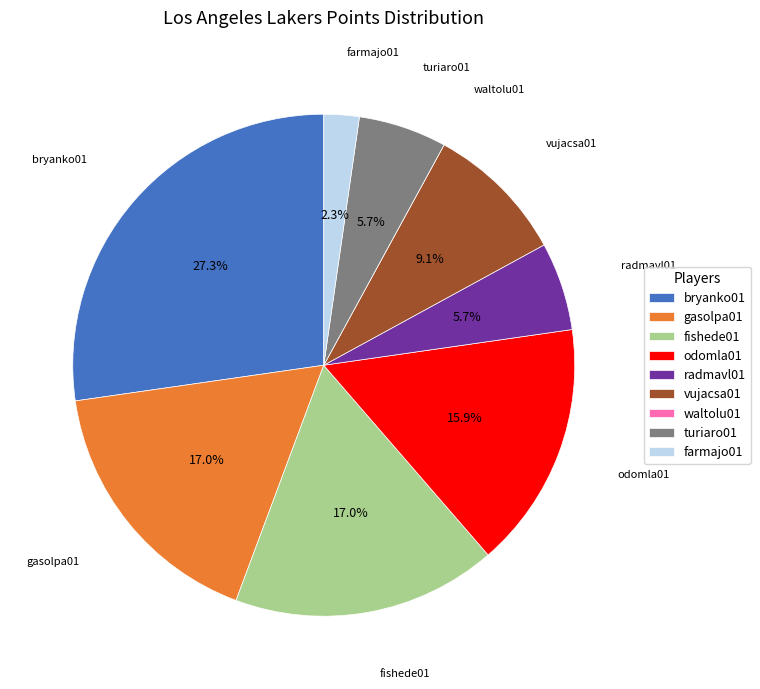

Does any single category account for the majority?

No